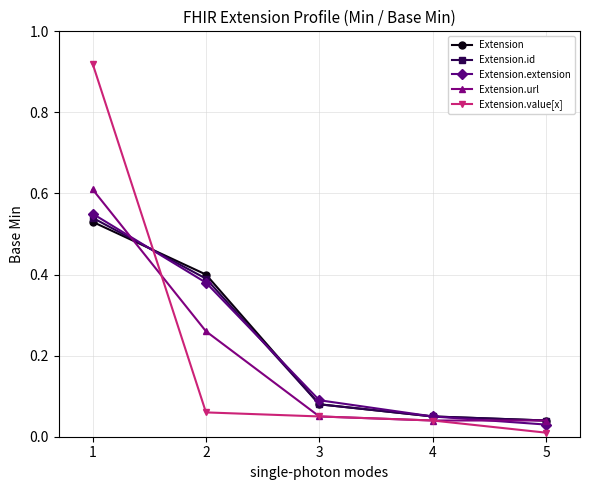

What is the sum of all Extension.id values?

1.1